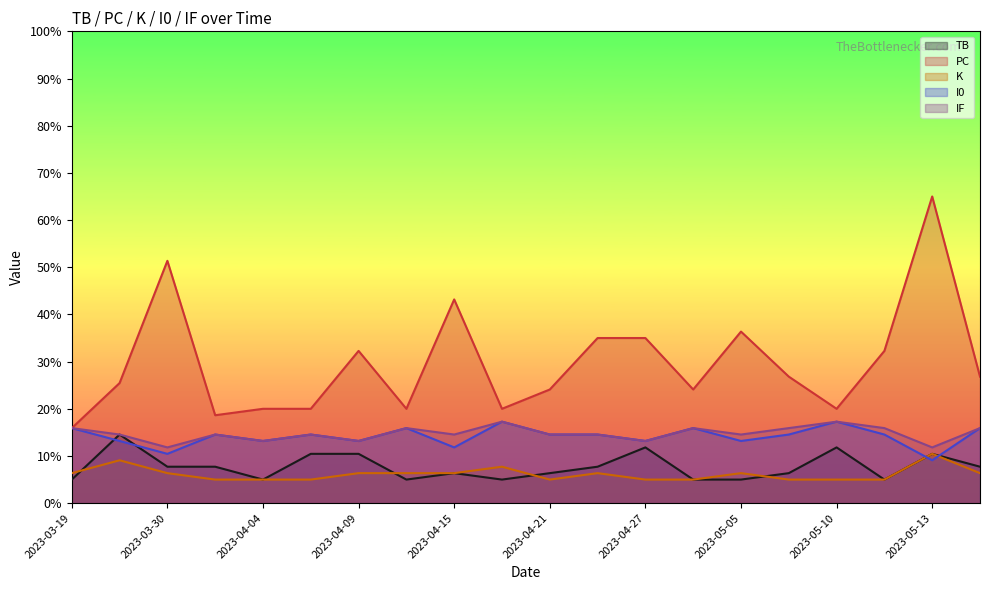

Which category has the highest value across all series?

2023-05-13